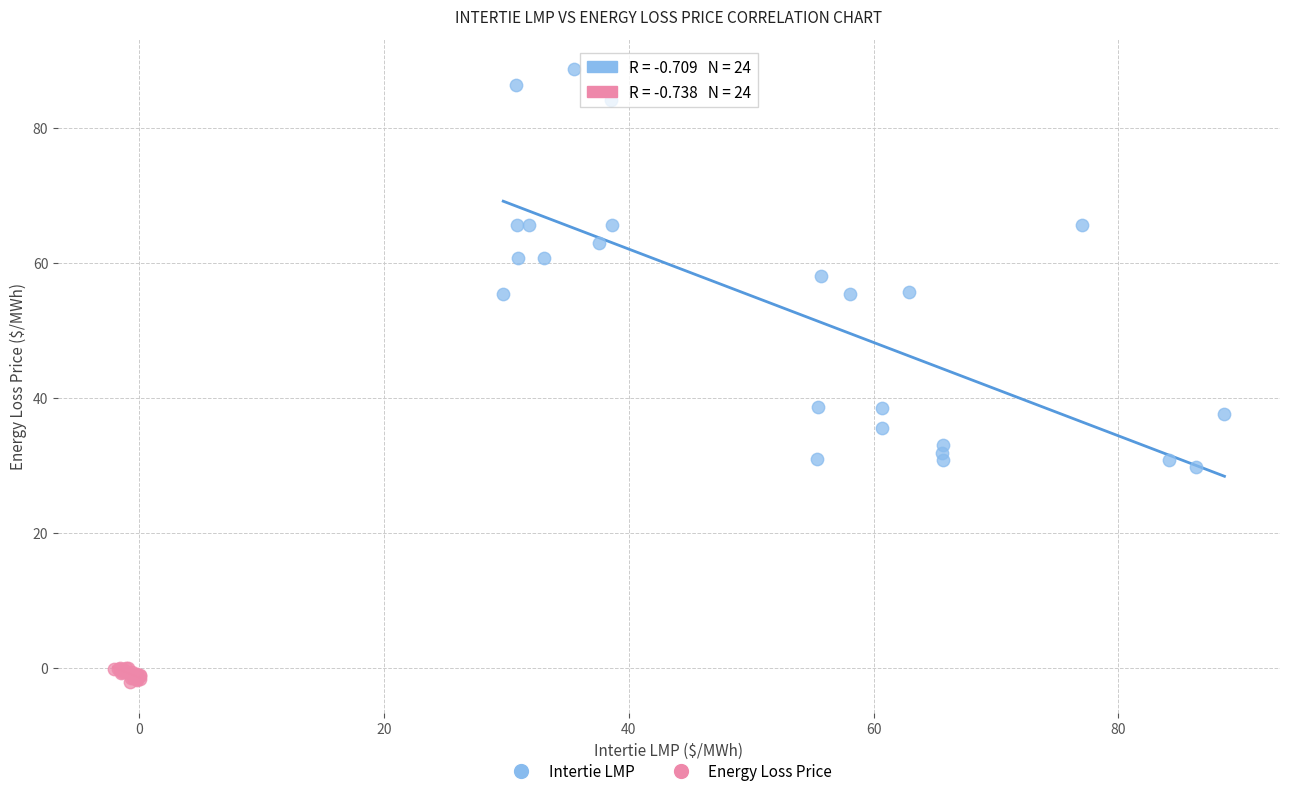

Which series contains the lowest Y value?

Energy Loss Price